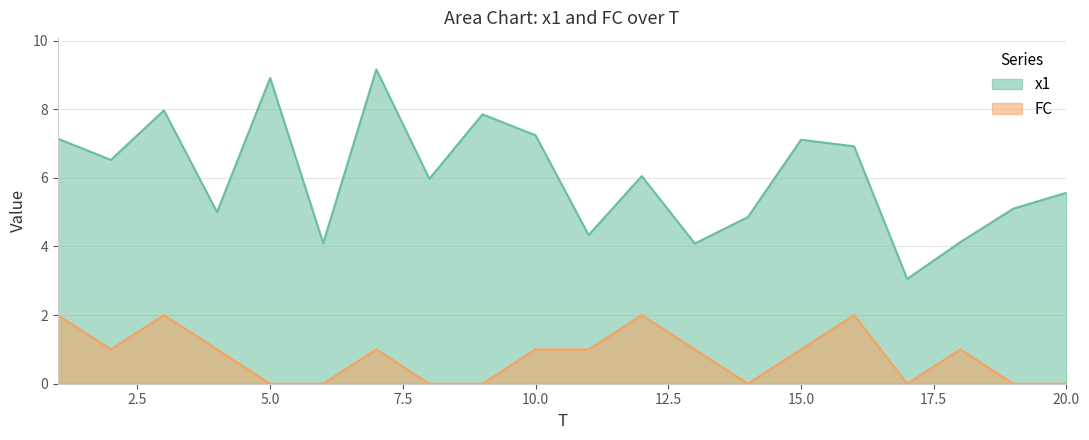

How many interior local peaks does the x1 series have?

6